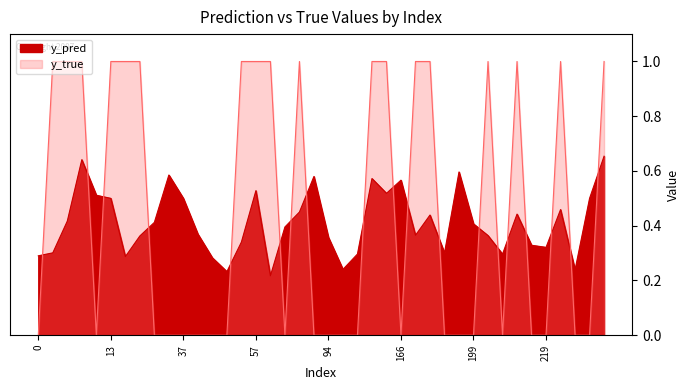

Which series has the largest total across all categories?

y_true